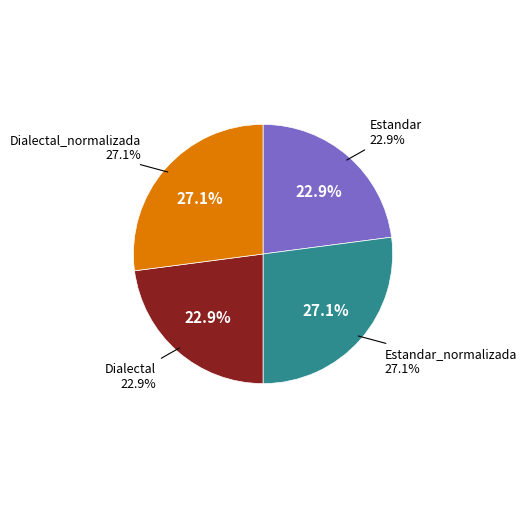

Which category has the smallest portion of the pie?

Estandar